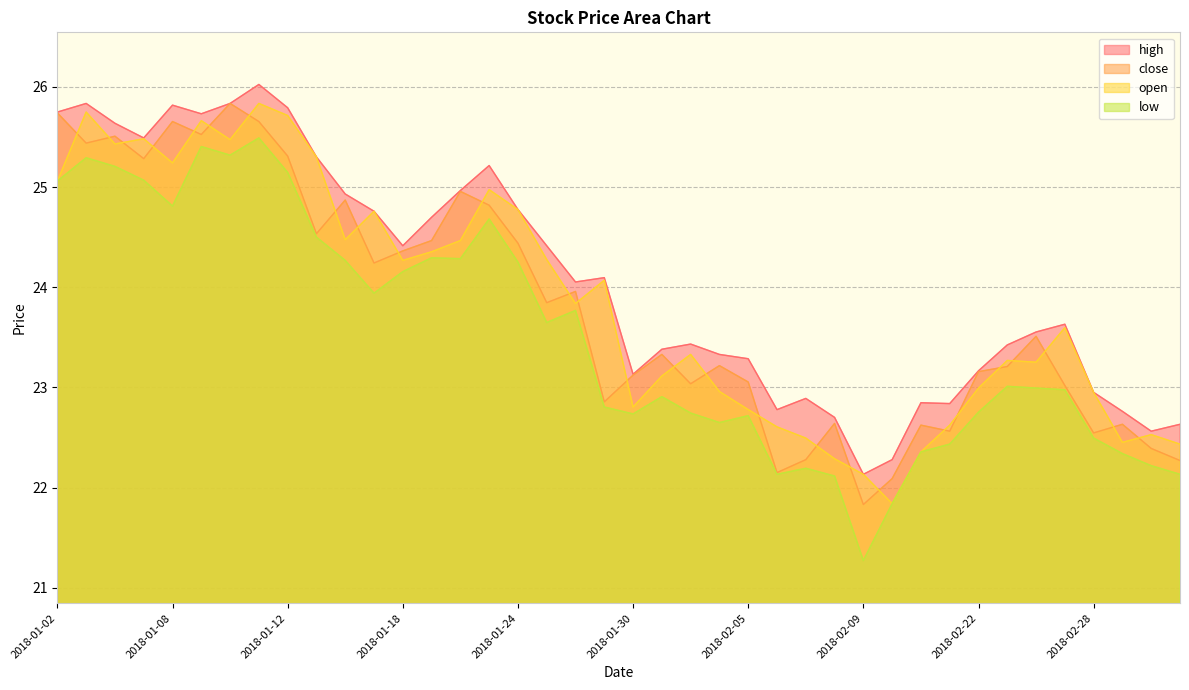

At which label does close first exceed 23?

2018-01-02